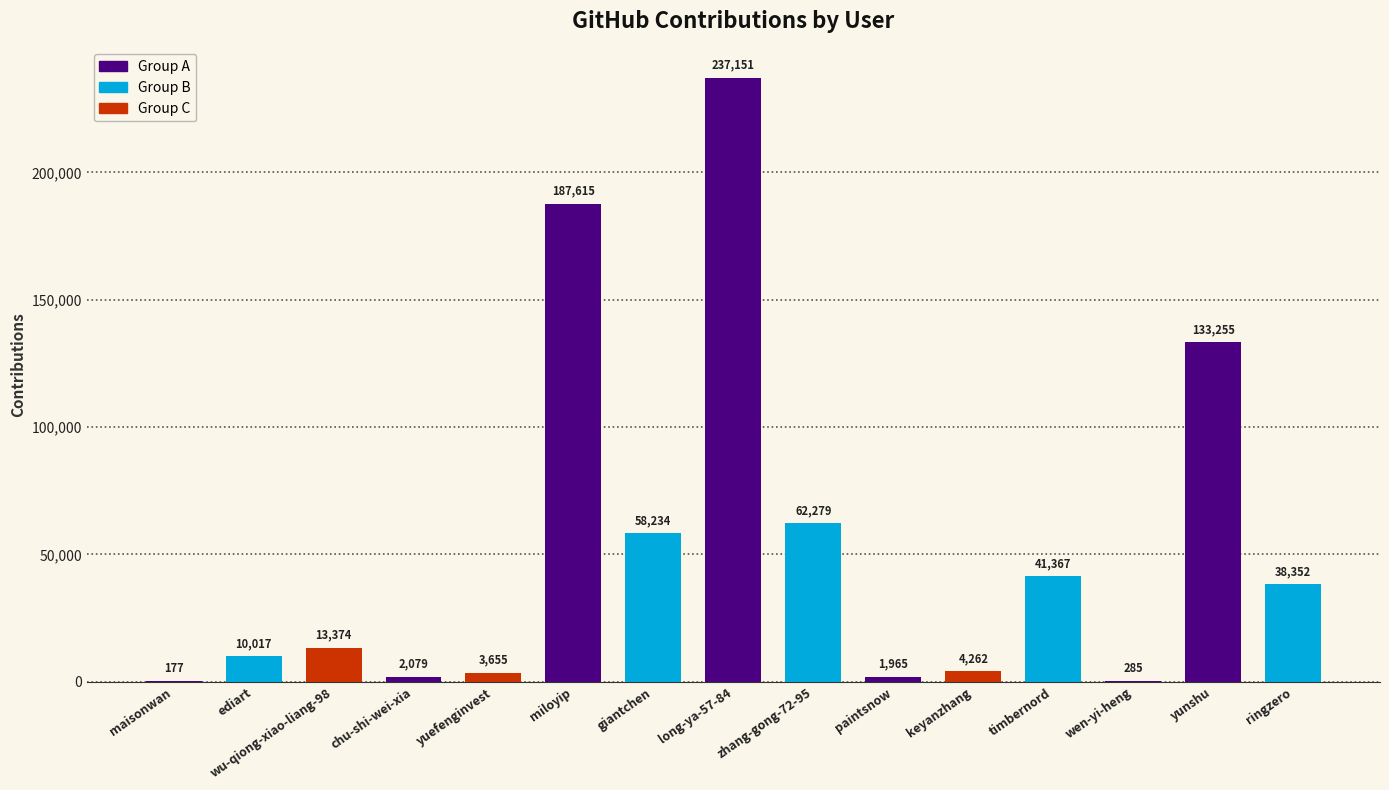

True or false: the data shows 92271 at zhang-gong-72-95.

False